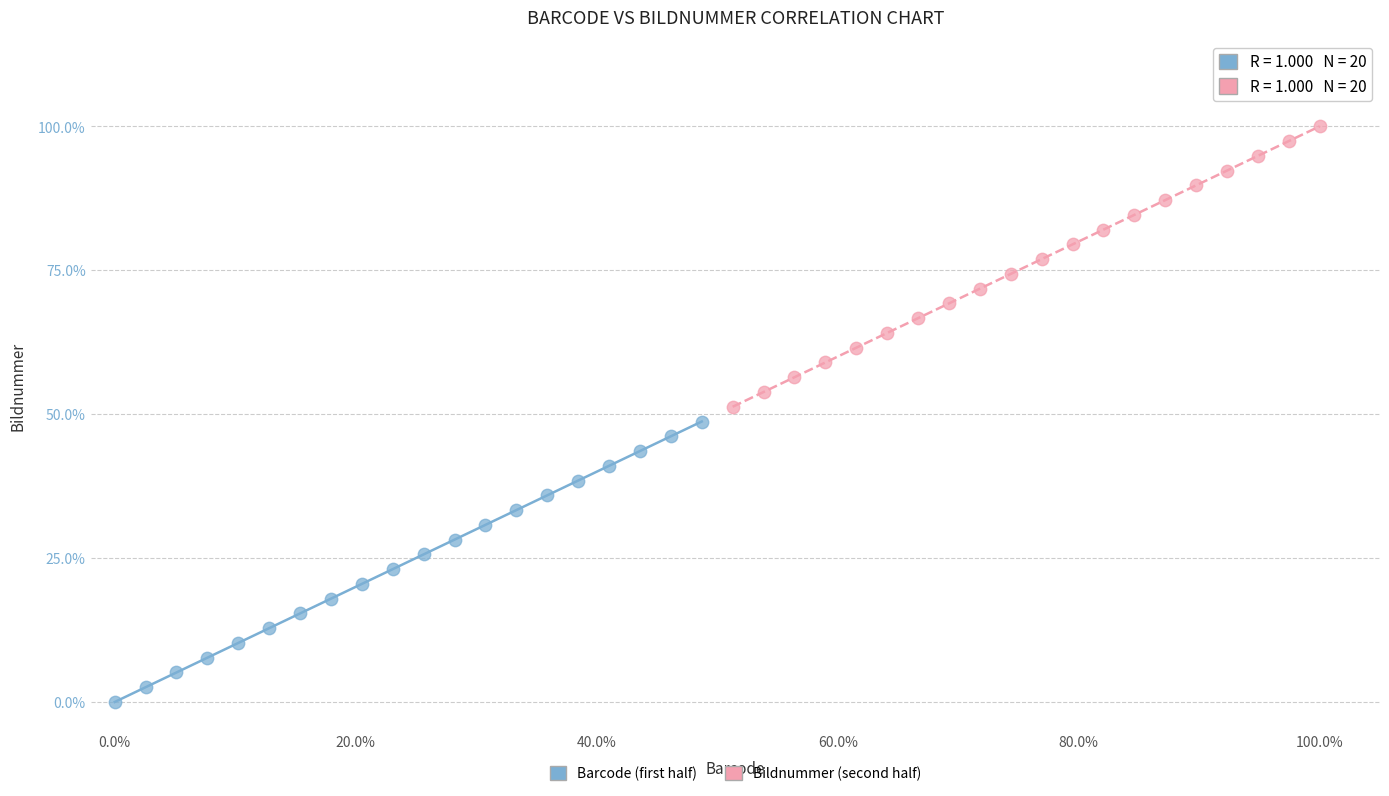

What are all the series names shown in the legend?

Barcode (first half), Bildnummer (second half)